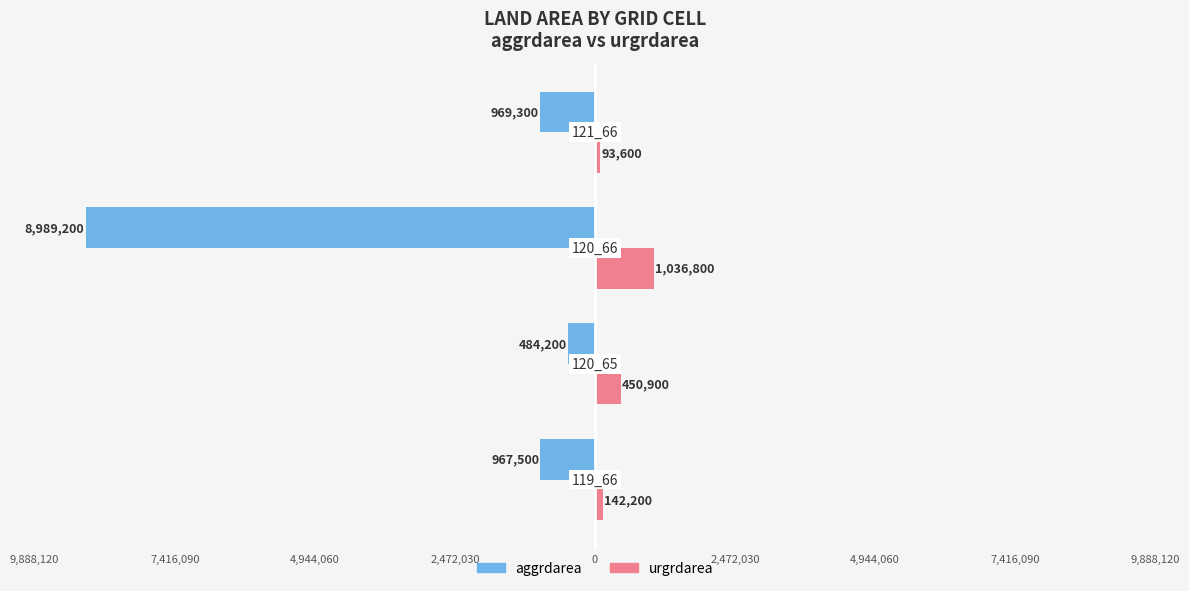

What are all the series names shown in the legend?

aggrdarea, urgrdarea